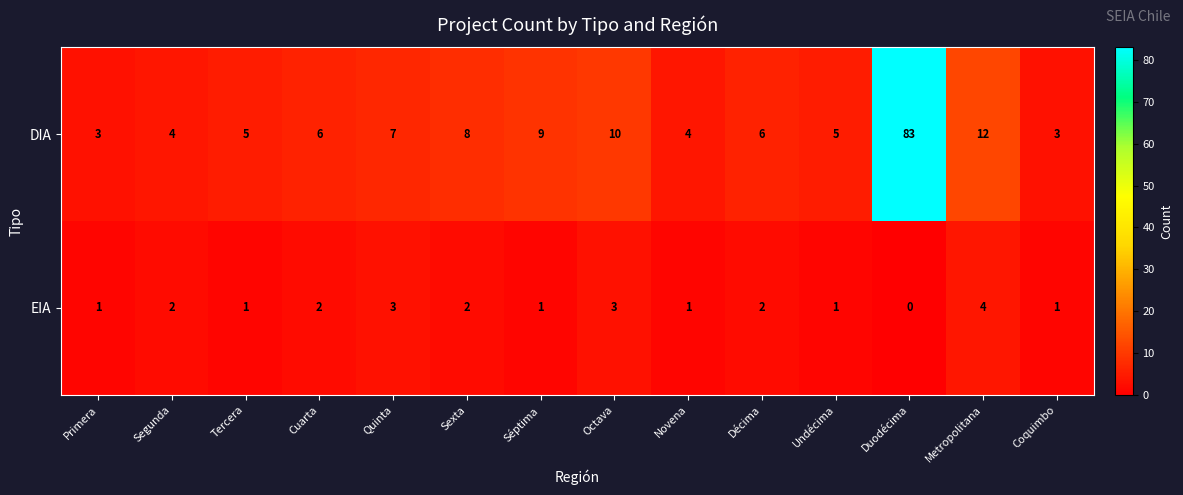

Rank the series by their maximum value, from lowest to highest.

EIA, DIA